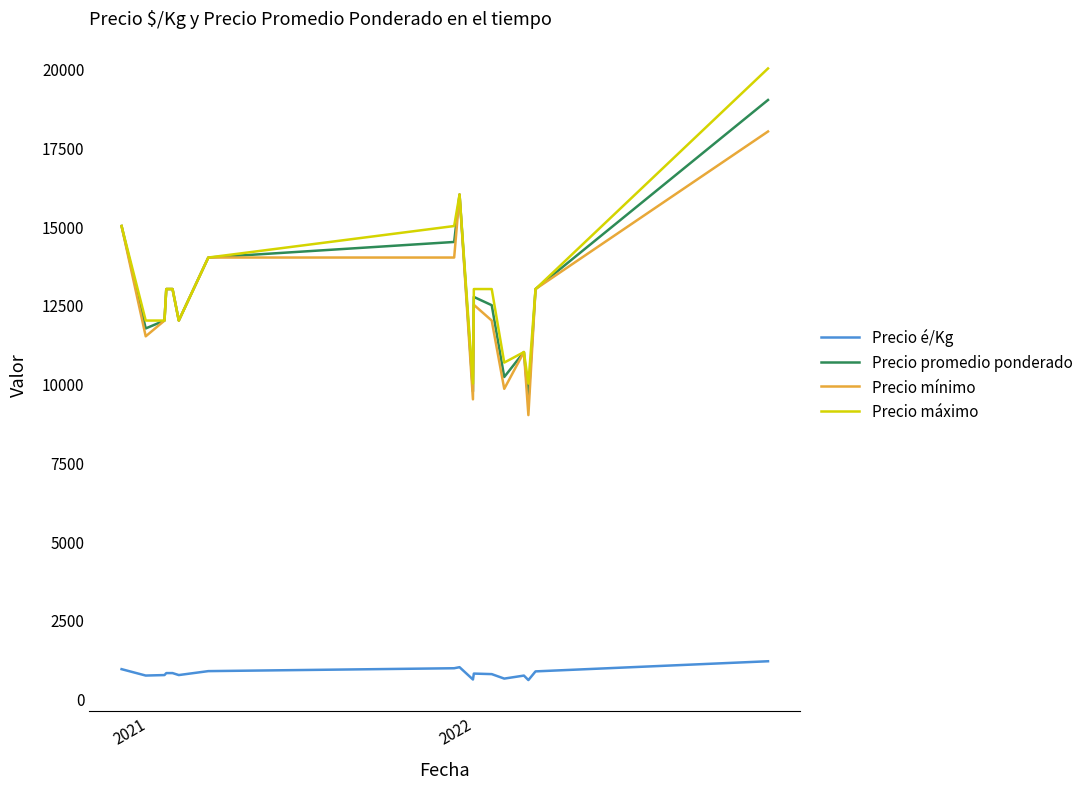

Rank the series by their maximum value, from highest to lowest.

Precio máximo, Precio promedio ponderado, Precio mínimo, Precio é/Kg